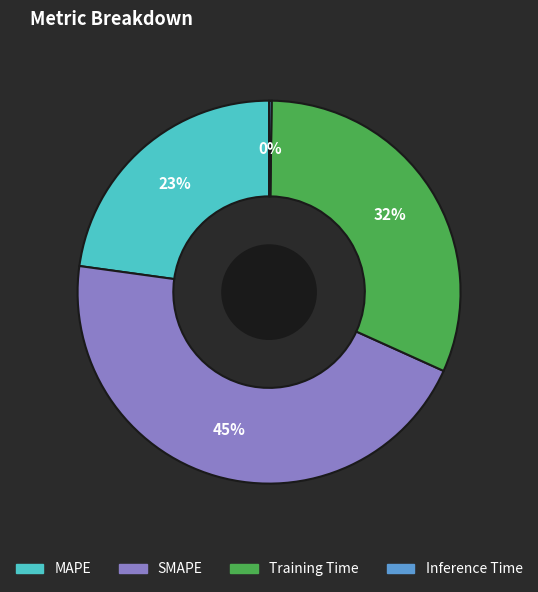

True or false: Training Time accounts for 39% of the total.

False